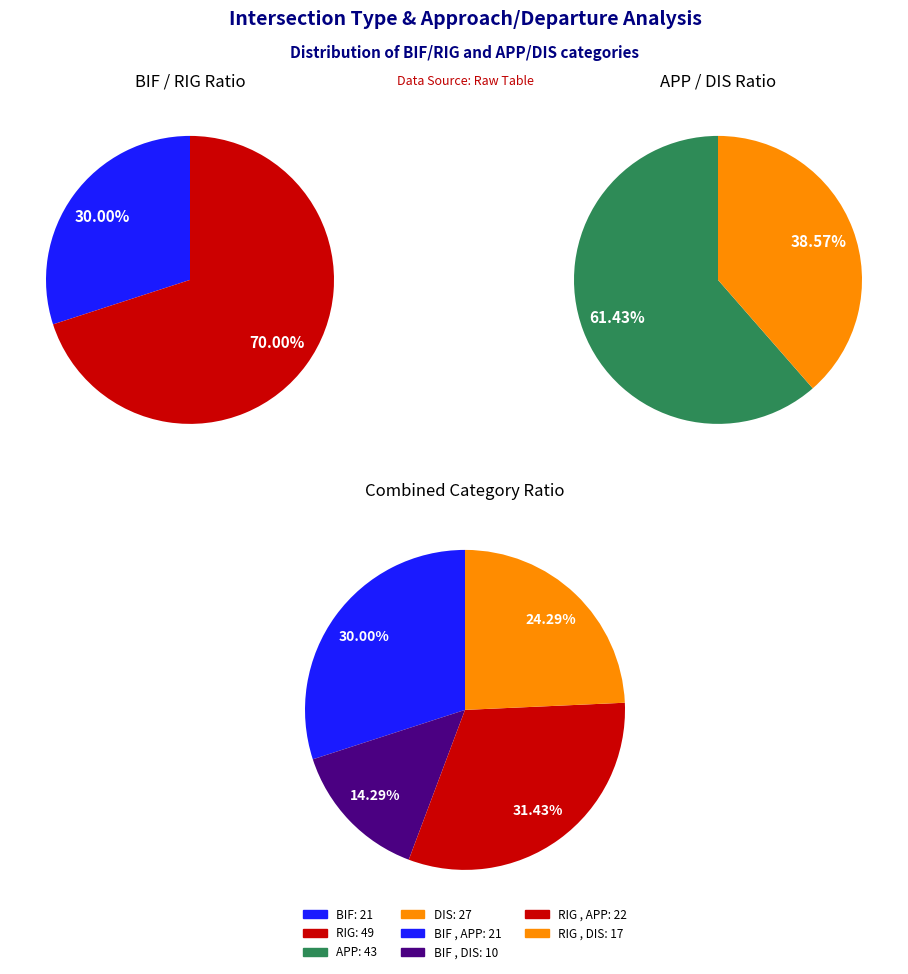

Which slice is the largest?

RIG